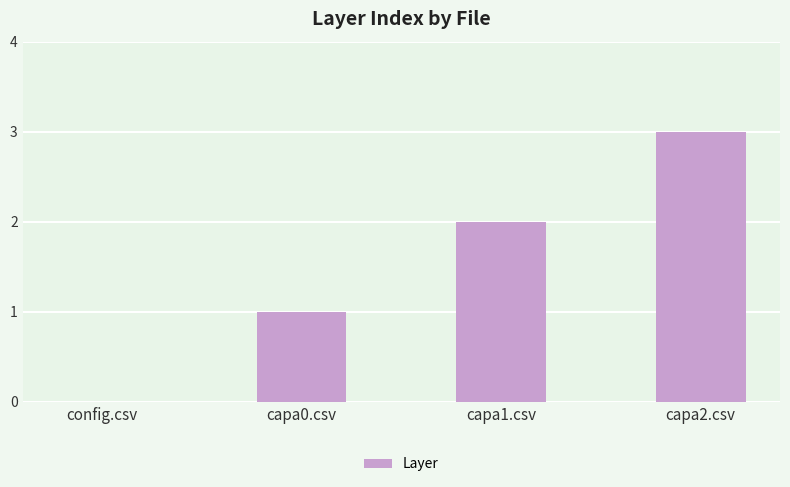

What is the average value?

2